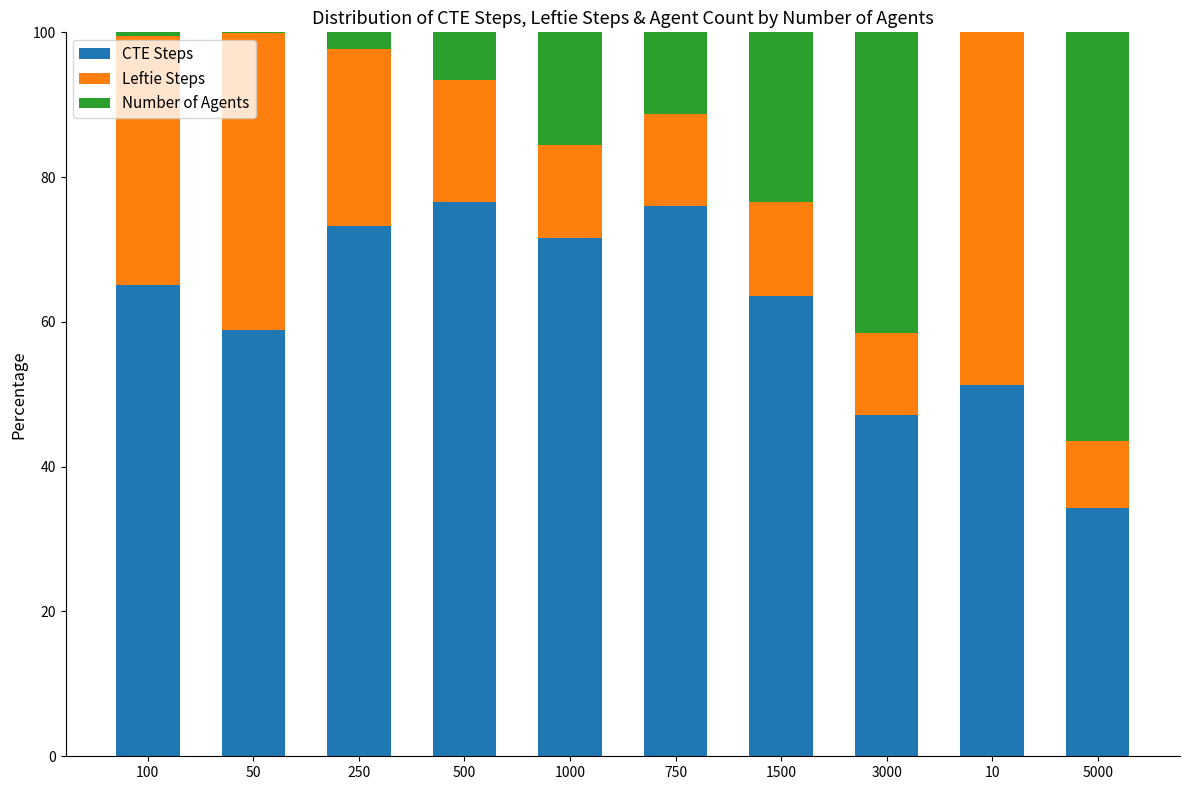

What are all the series names shown in the legend?

CTE Steps, Leftie Steps, Number of Agents